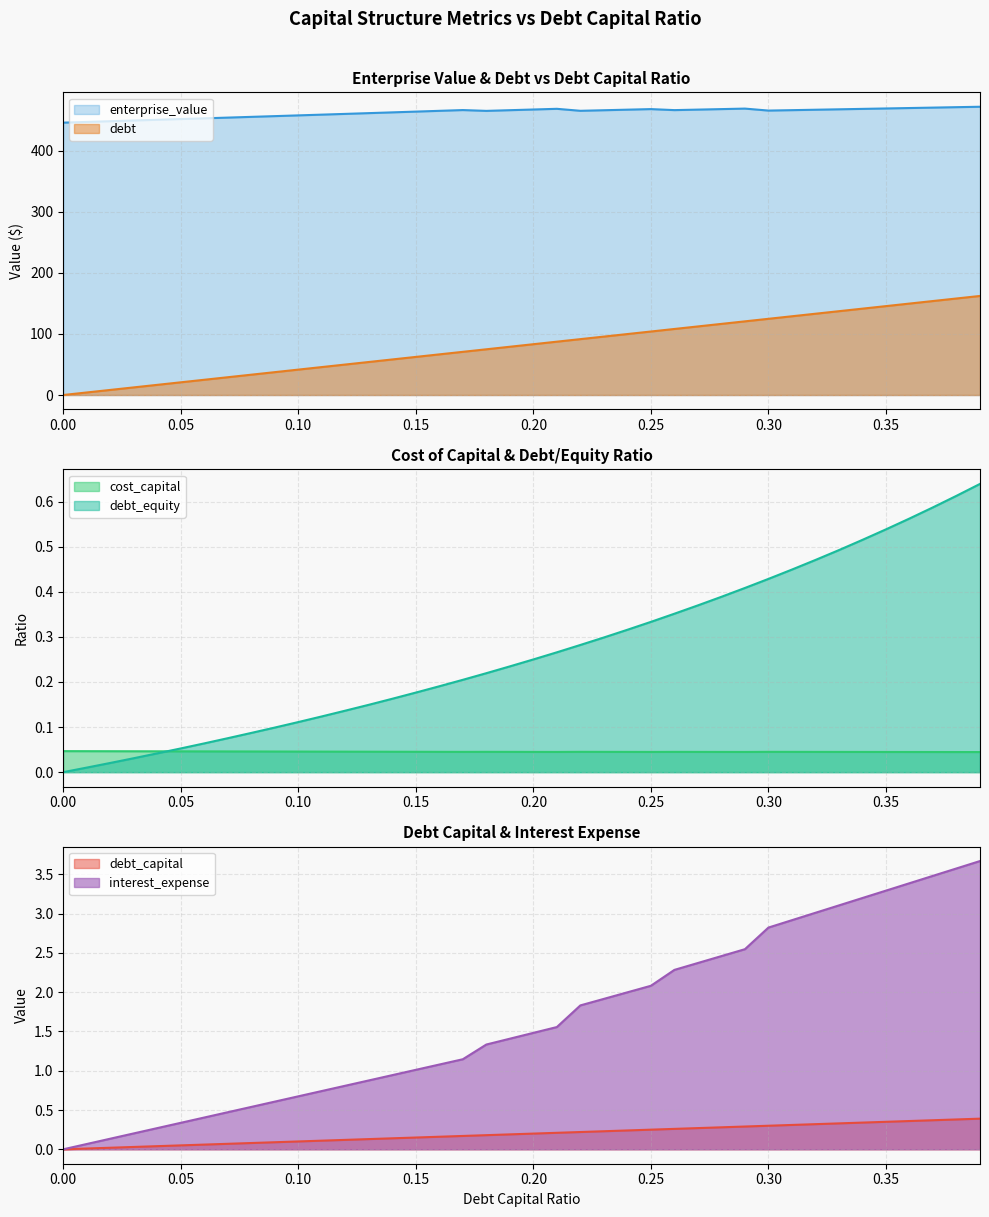

What is the value of the interest_expense point at the 16th from the left?

1.0